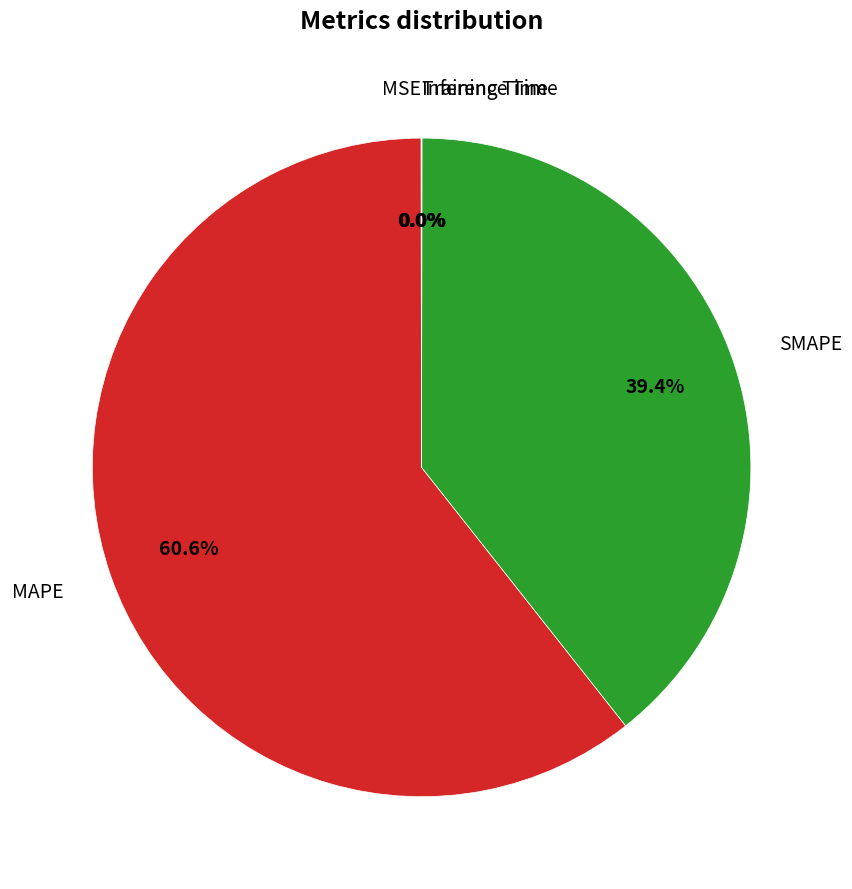

Which category has the biggest portion of the pie?

MAPE